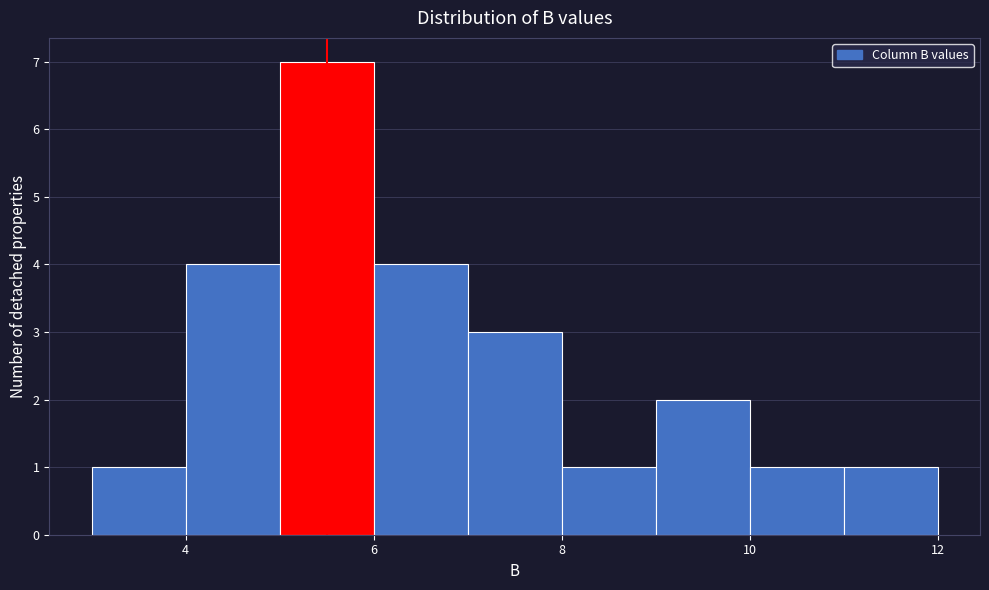

What is the height of the bar covering 8 to 9 on the x-axis? The values are not printed on the chart, so give them approximately, as read against the axis.

1